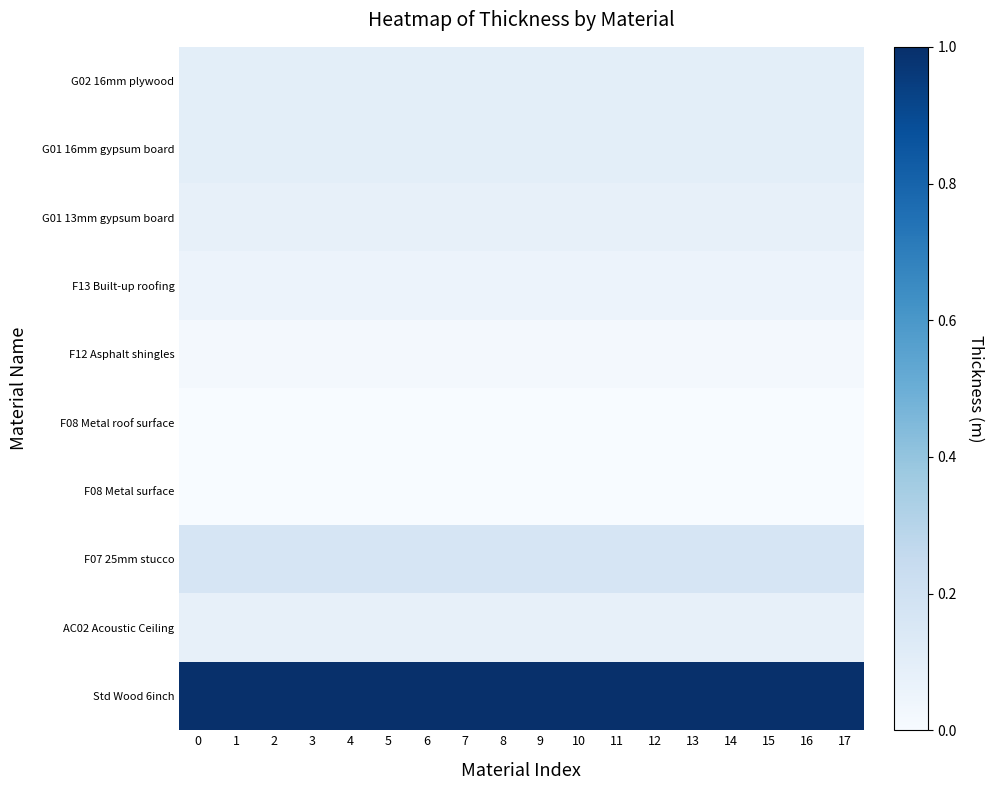

Which has a higher value, 8 or 0?

8